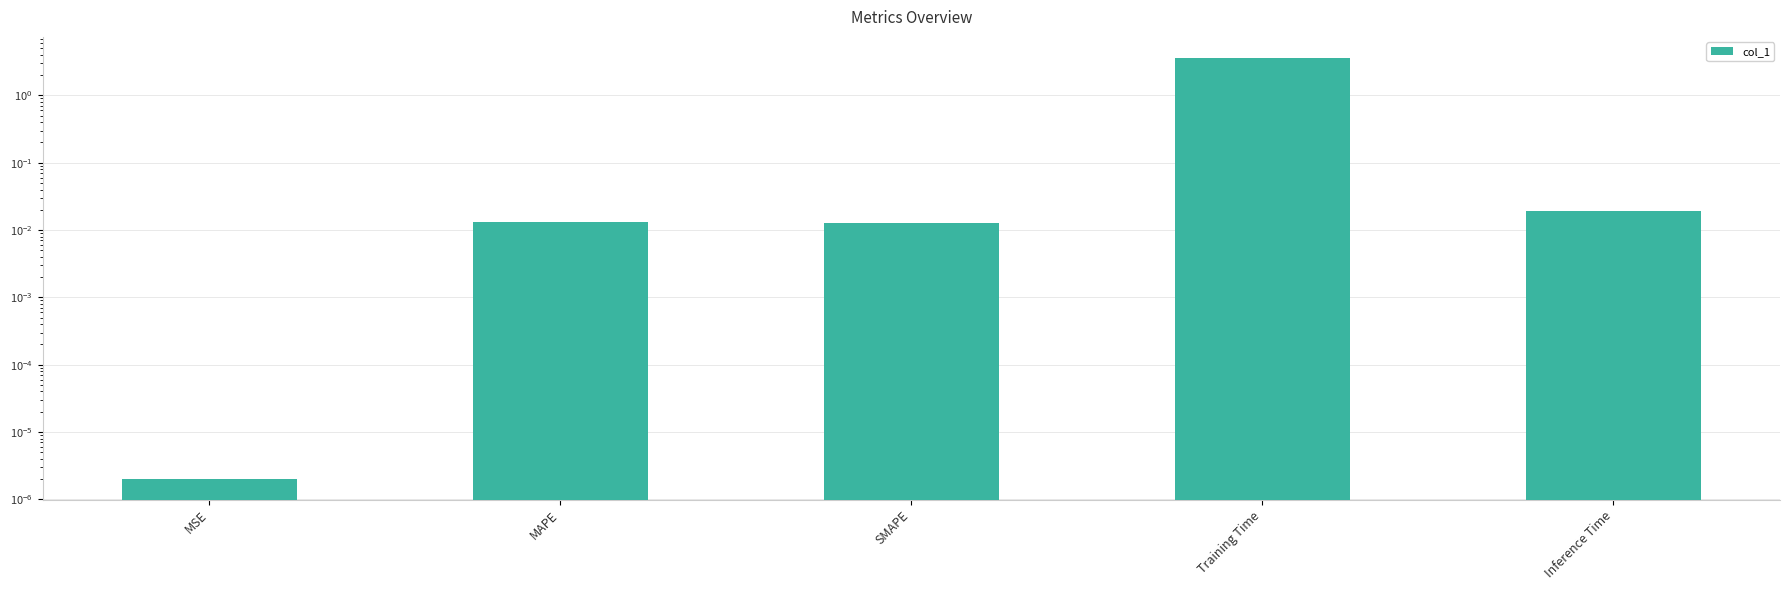

Reading right to left, what are all the values shown in this chart?

0.0	3.6	0.0	0.0	0.0